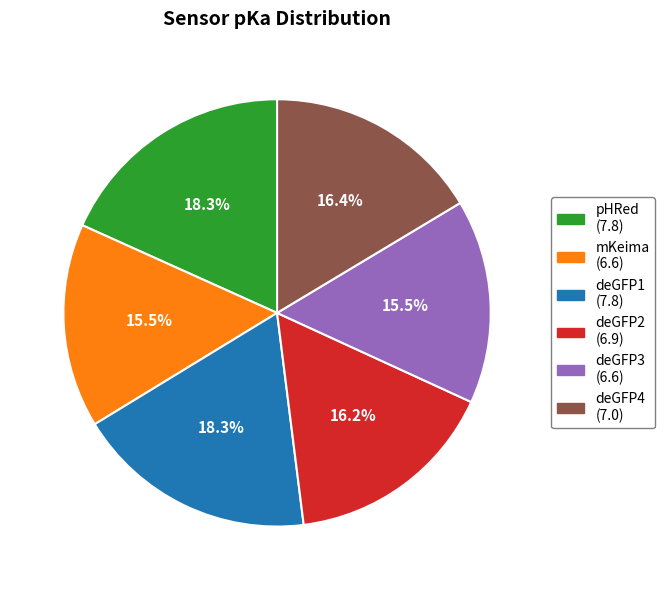

Is there any slice that represents more than half of the pie?

No